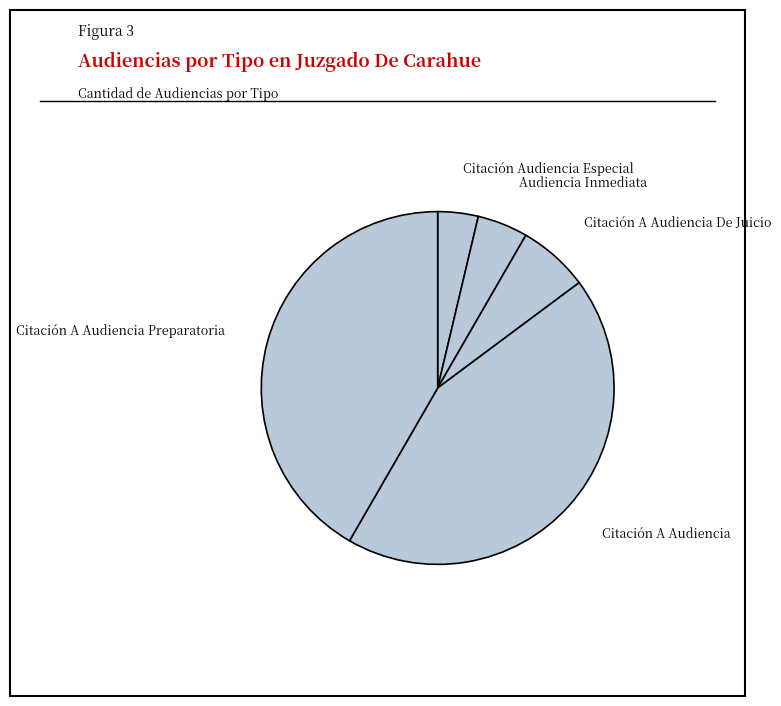

True or false: Citación A Audiencia accounts for 35% of the total.

False